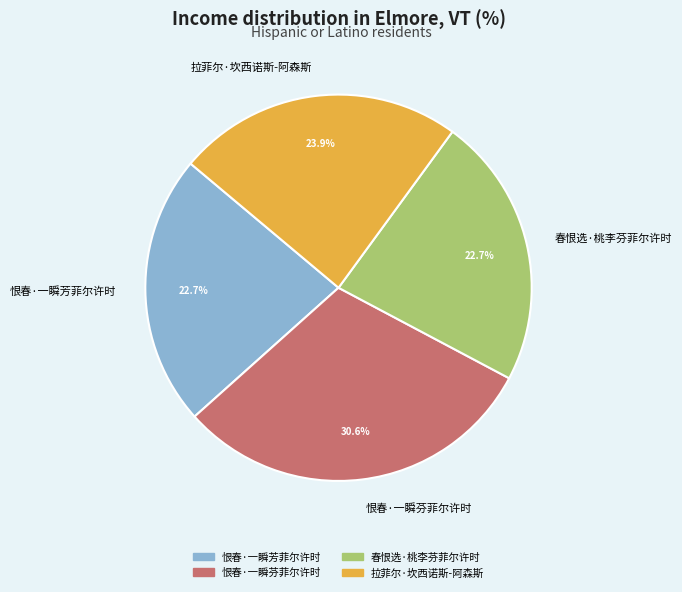

What is the ratio of the value at 恨春·一瞬芬菲尔许时 to the value at 春恨选·桃李芬菲尔许时?

1.3